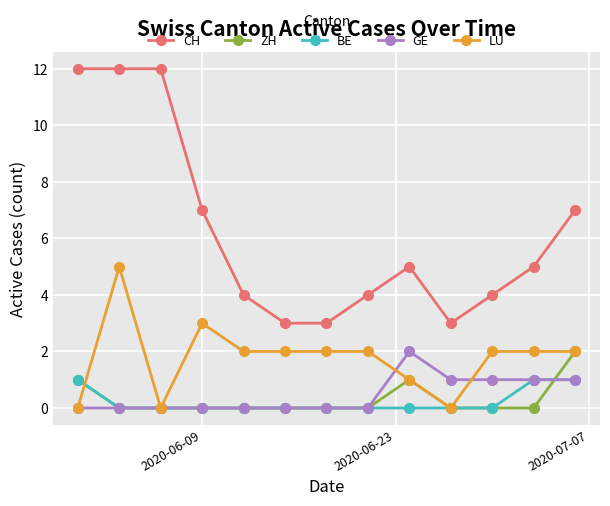

What are all the series names shown in the legend?

CH, ZH, BE, GE, LU